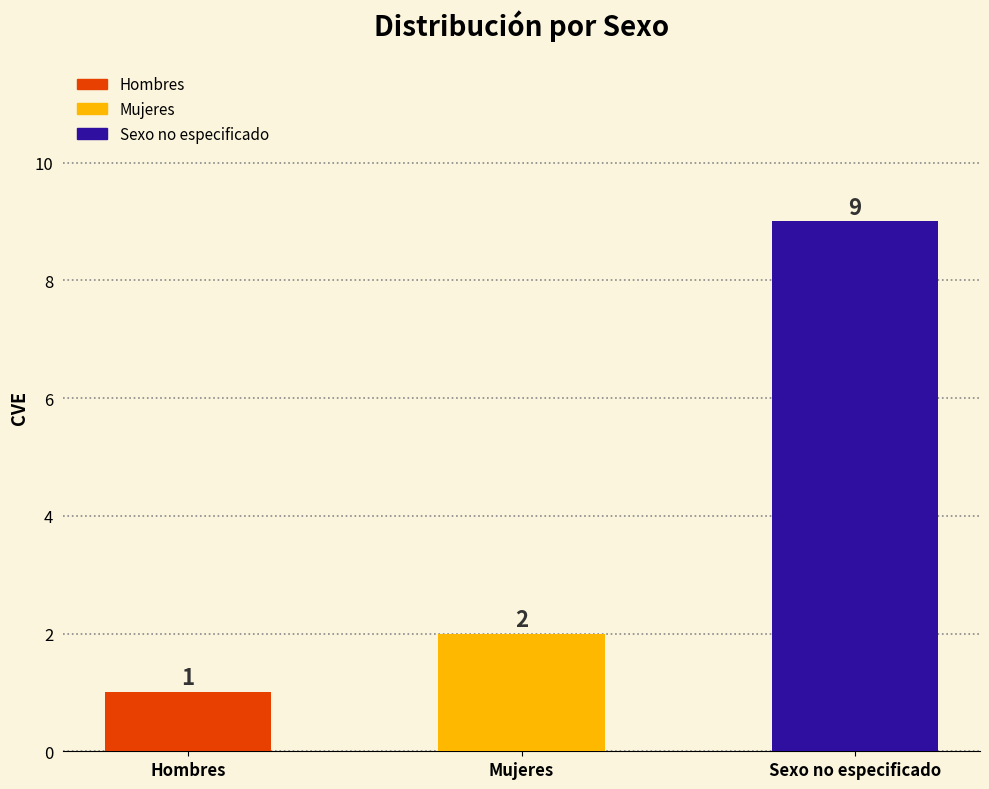

What is the sum of the values at Hombres and Sexo no especificado?

10